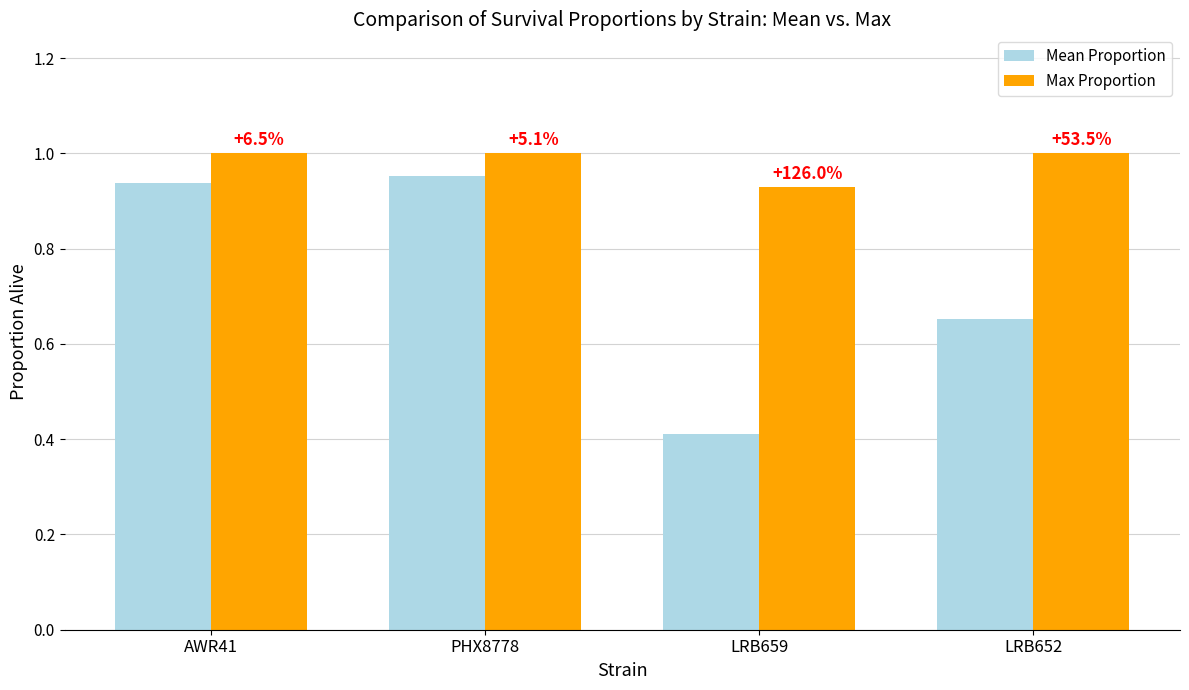

What are all the series names shown in the legend?

Mean Proportion, Max Proportion